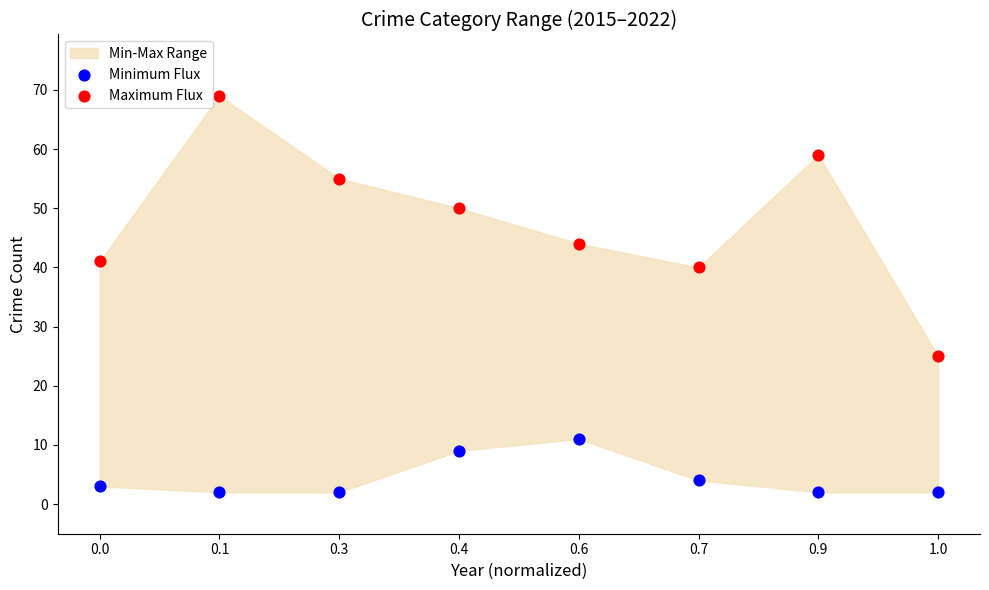

Which series has the largest Y range (max minus min)?

Maximum Flux